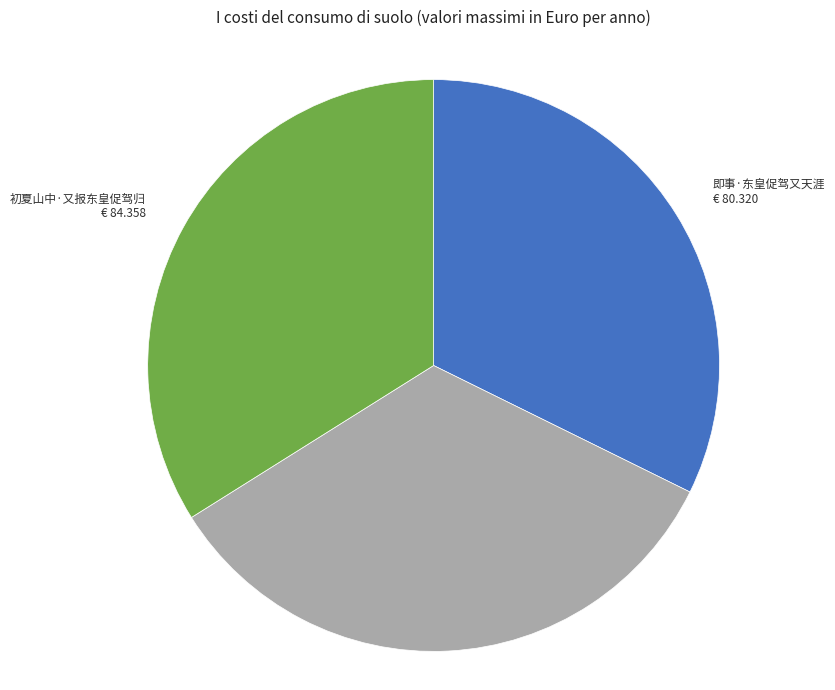

Is there any slice that represents more than half of the pie?

No